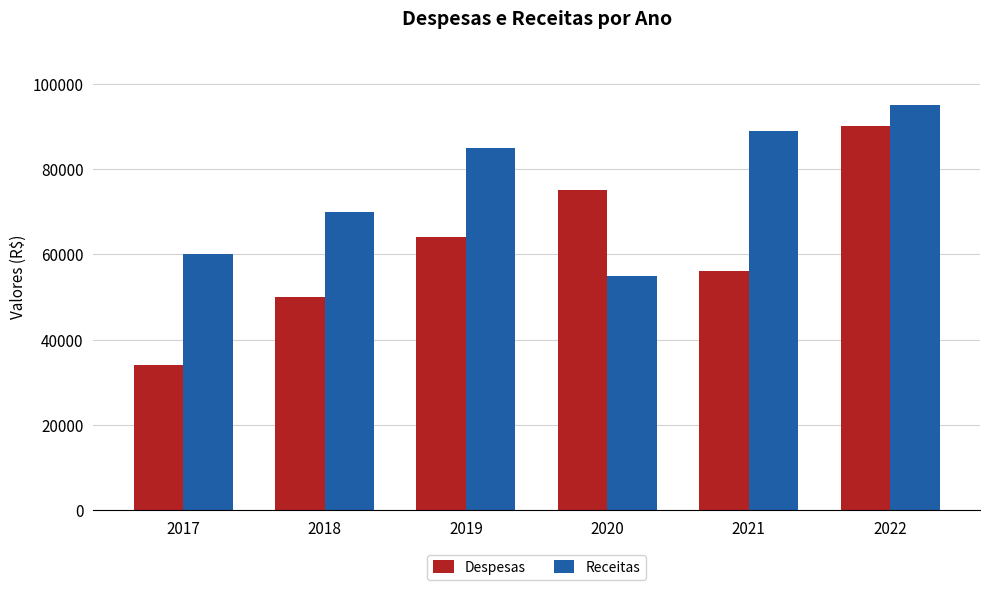

Rank the series by their average value, from lowest to highest.

Despesas, Receitas